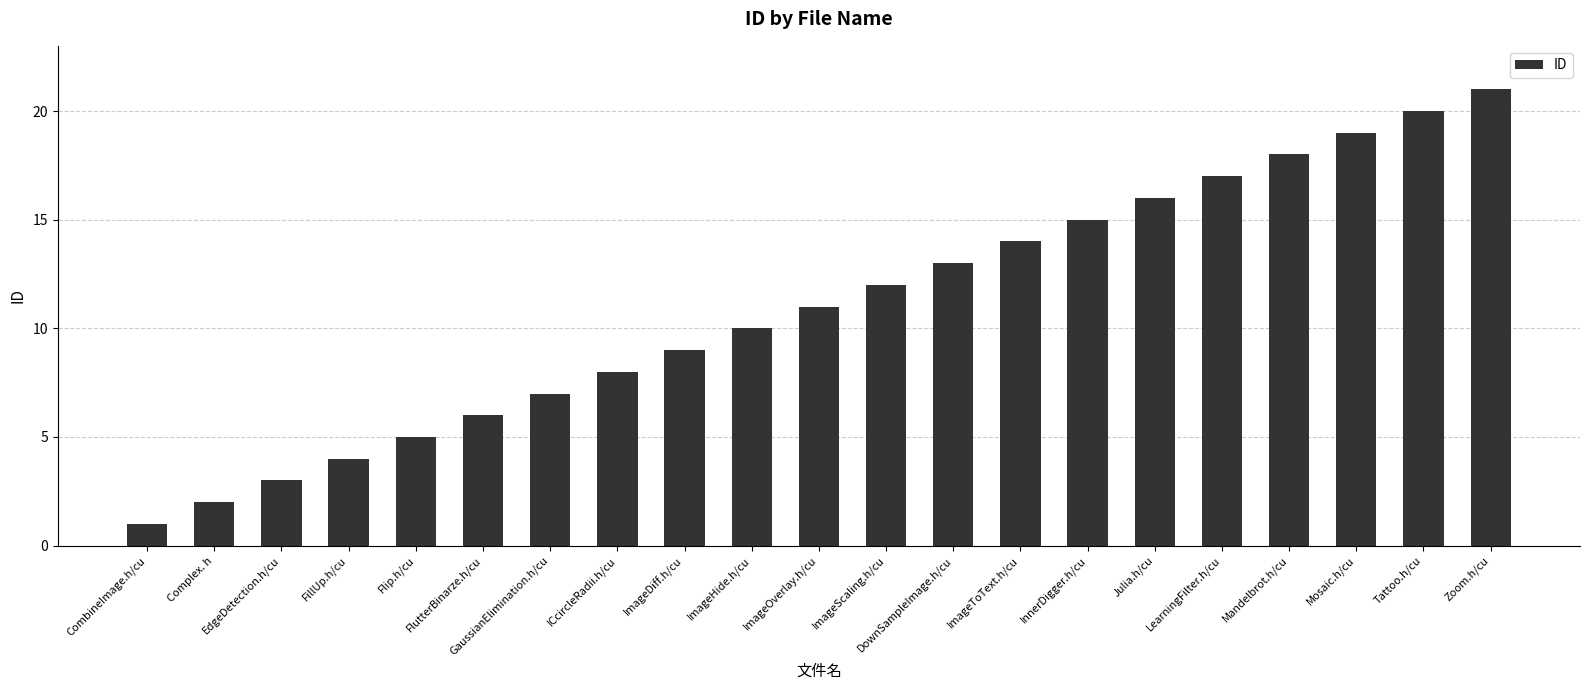

Rank the categories by value from highest to lowest.

Zoom.h/cu, Tattoo.h/cu, Mosaic.h/cu, Mandelbrot.h/cu, LearningFilter.h/cu, Julia.h/cu, InnerDigger.h/cu, ImageToText.h/cu, DownSampleImage.h/cu, ImageScaling.h/cu, ImageOverlay.h/cu, ImageHide.h/cu, ImageDiff.h/cu, ICcircleRadii.h/cu, GaussianElimination.h/cu, FlutterBinarze.h/cu, Flip.h/cu, FillUp.h/cu, EdgeDetection.h/cu, Complex. h, CombineImage.h/cu